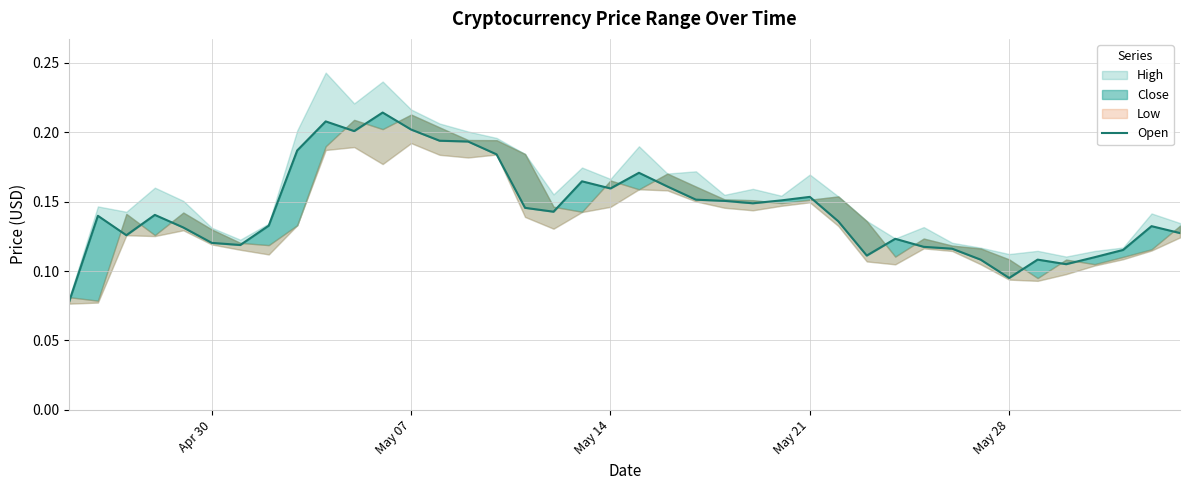

What is the smallest value displayed?

0.1